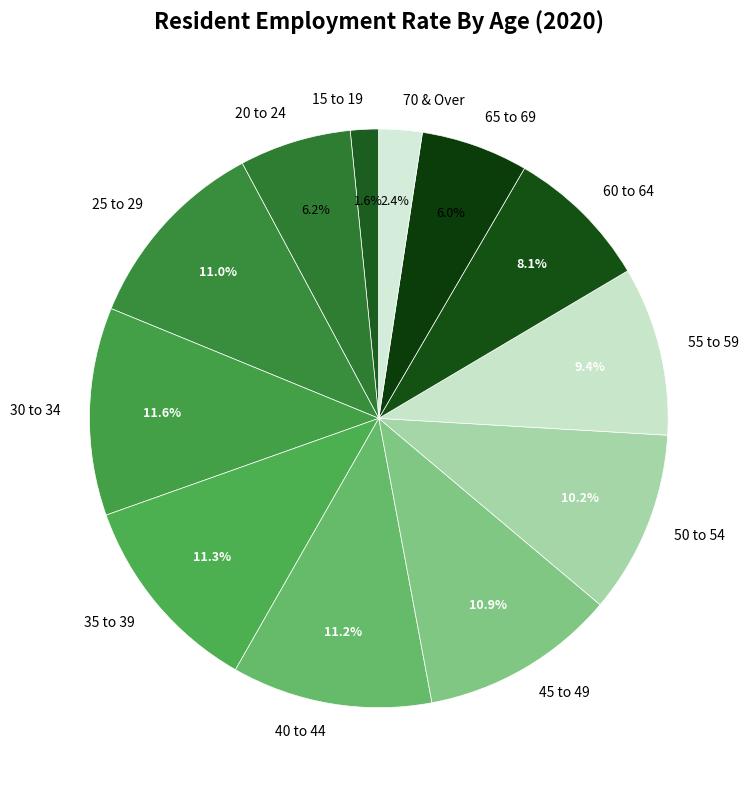

How many segments does this pie chart have?

12